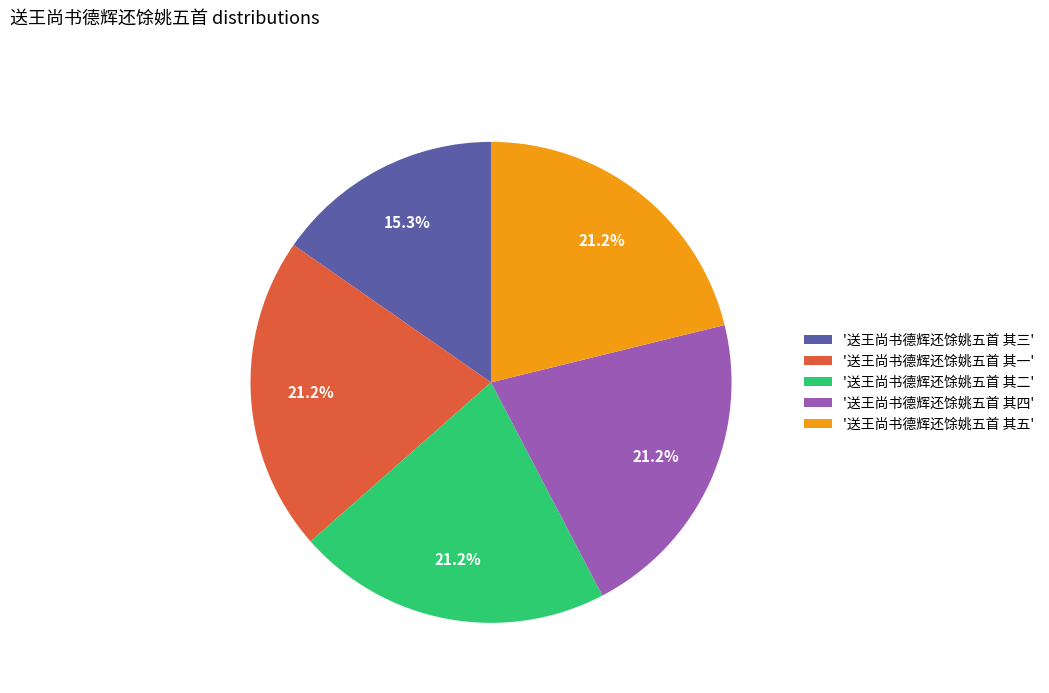

Which category has the smallest portion of the pie?

'送王尚书德辉还馀姚五首 其三'